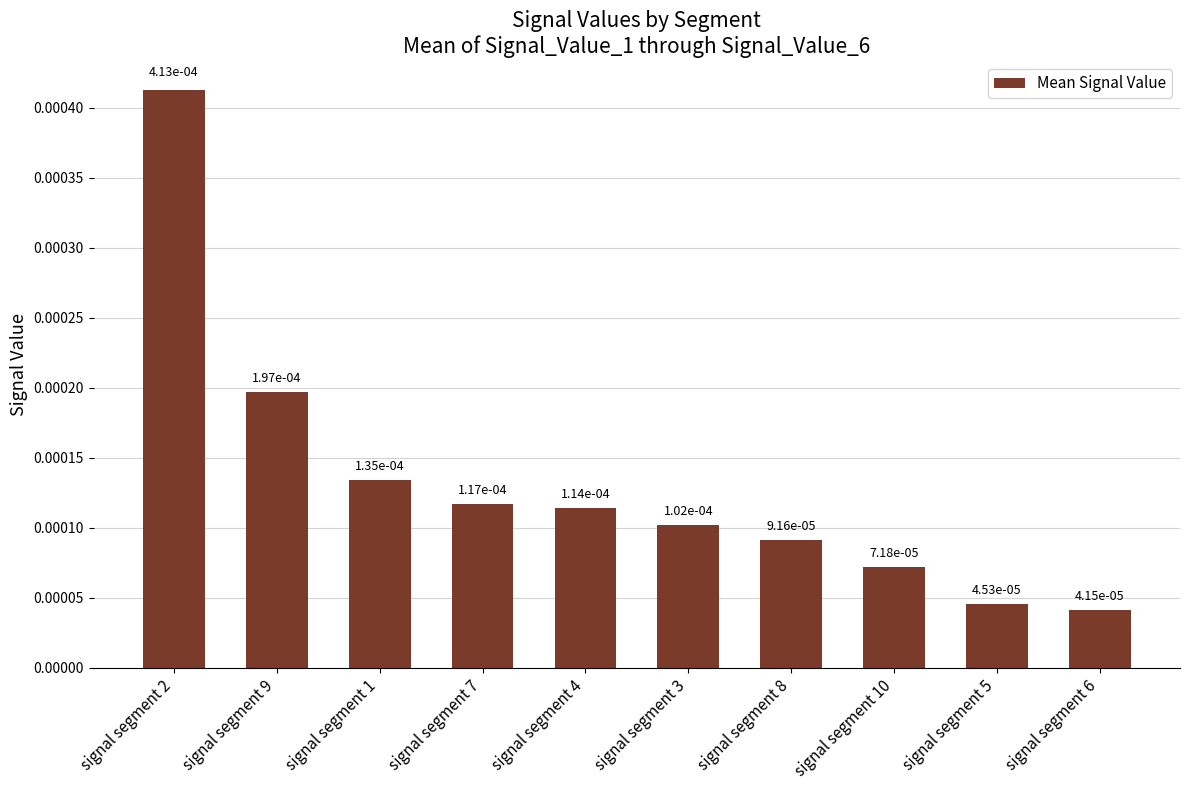

What position from the left is signal segment 7?

4